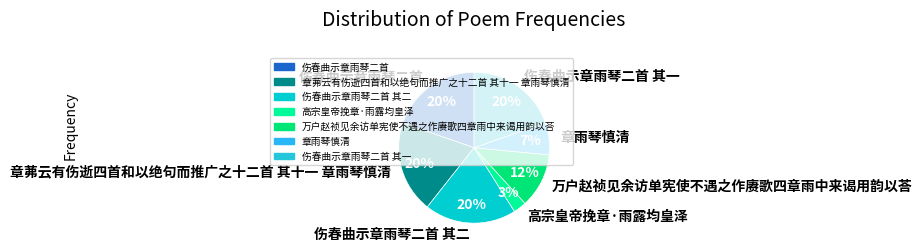

To the nearest percent, what is the average slice percentage?

14%